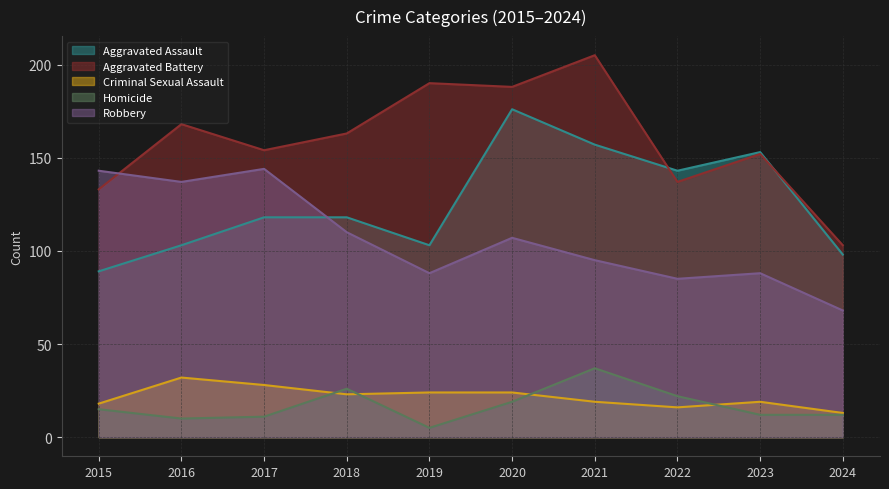

True or false: Aggravated Assault and Robbery cross at least once.

True